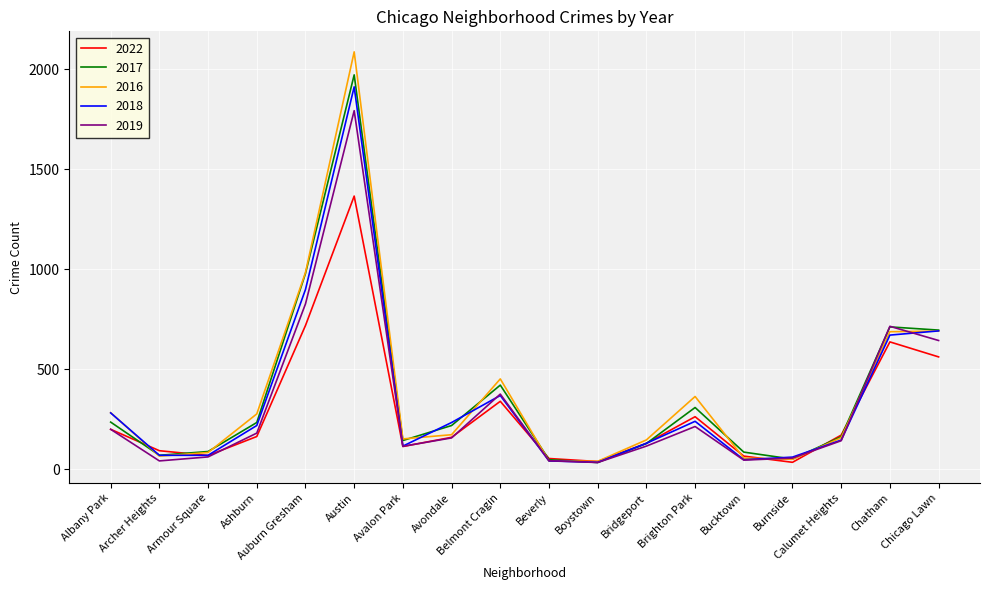

Does the chart display data point markers on the line(s)?

No